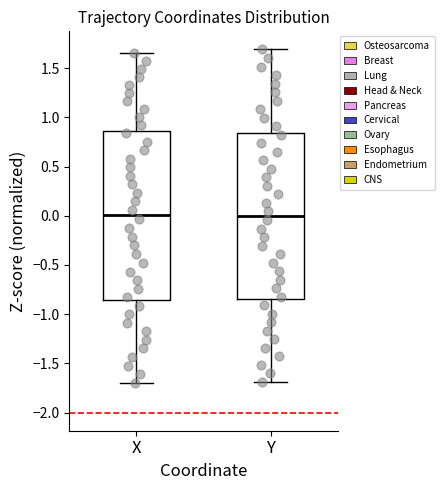

Where is the upper edge of the box for Y on the y-axis? The values are not printed on the chart, so give them approximately, as read against the axis.

0.85